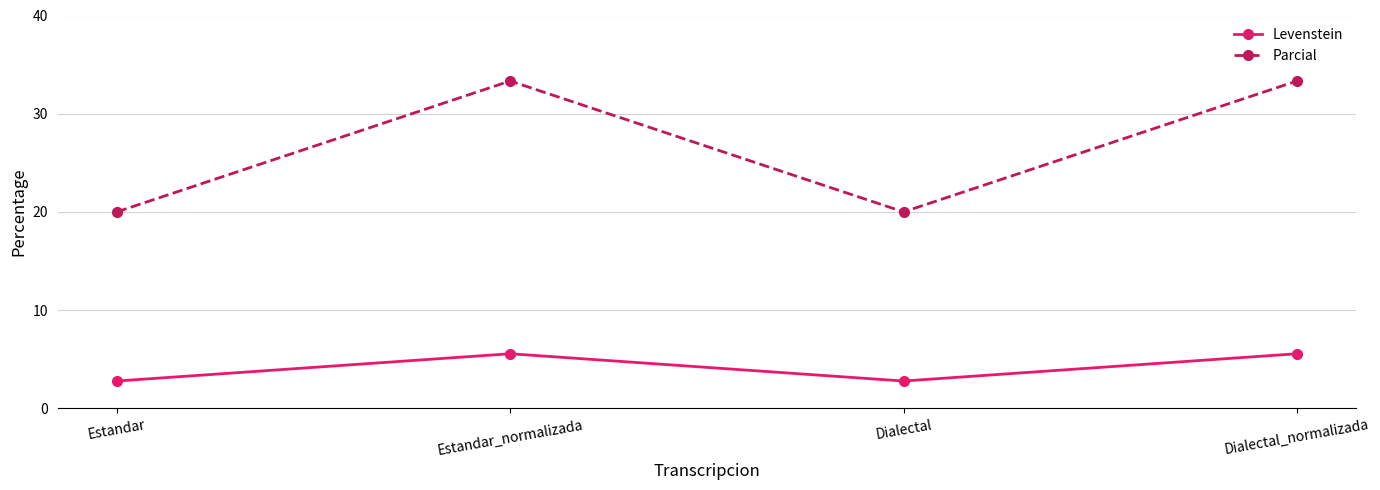

What is the difference between the maximum and minimum values in the Parcial series?

13.3